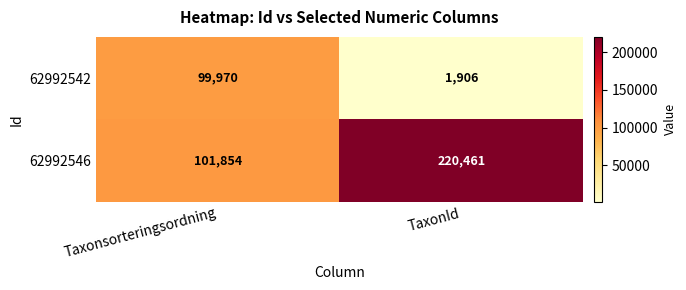

Reading right to left, transcribe all the data shown in this chart.

62992542: TaxonId=1906	Taxonsorteringsordning=99970
62992546: TaxonId=220461	Taxonsorteringsordning=101854